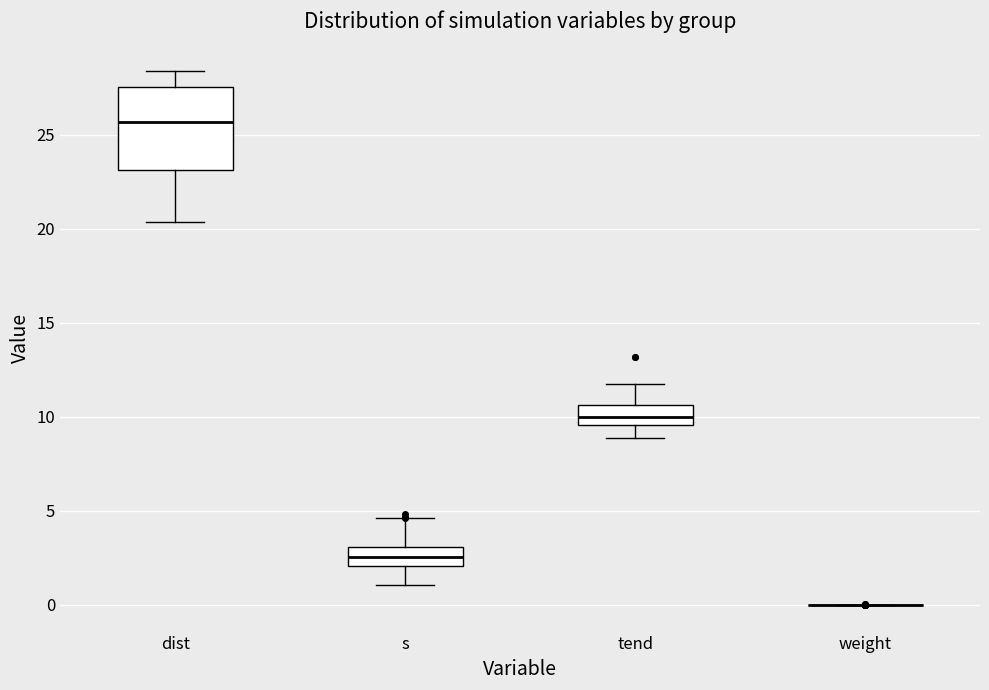

Reading left to right, read every box against the y-axis: the position of its median line, the range the box covers, and the ends of its whiskers. The values are not printed on the chart, so give them approximately, as read against the axis.

dist: median 25.5, box 23.0 to 27.5, whiskers 20.5 to 28.5
s: median 2.5, box 2.0 to 3.0, whiskers 1.0 to 4.5
tend: median 10.0, box 9.5 to 10.5, whiskers 9.0 to 12.0
weight: box collapsed to a line at 0.0, whiskers 0.0 to 0.0